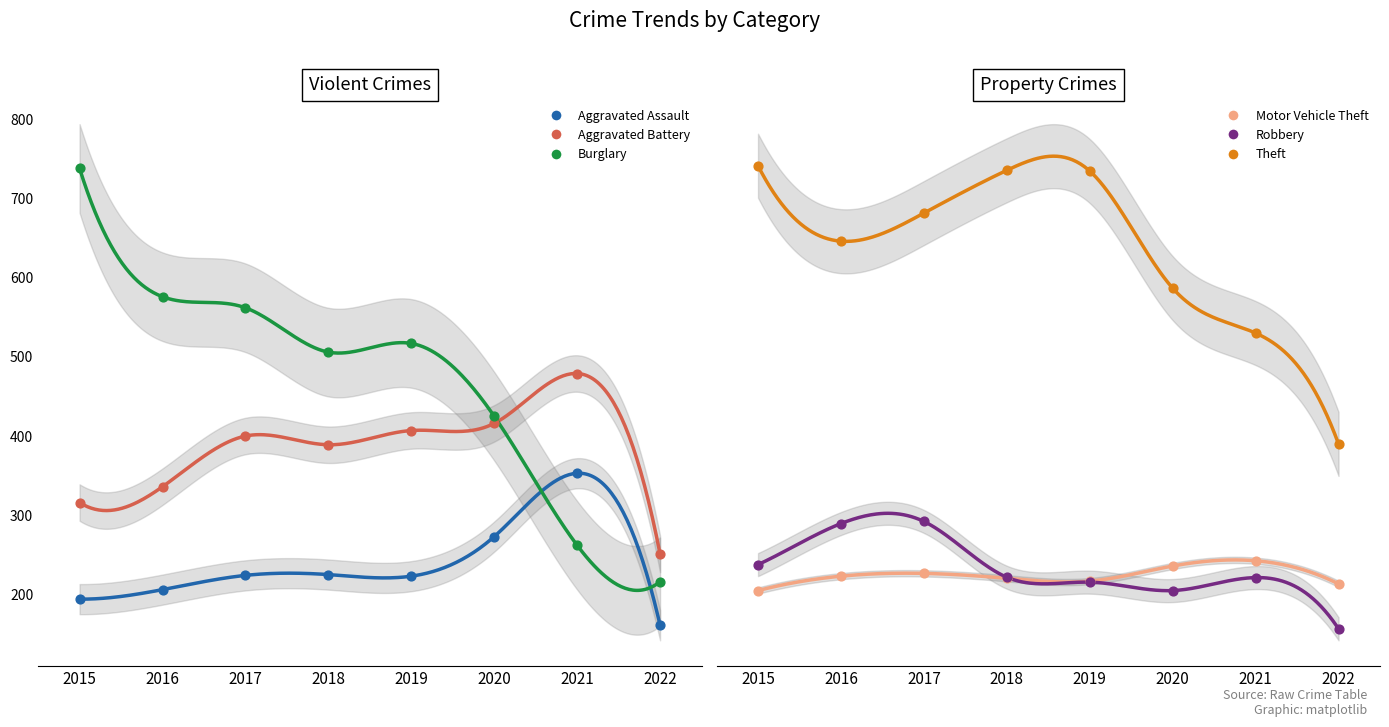

Is the value of Burglary at 2018 greater than the value of Motor Vehicle Theft at 2018?

Yes